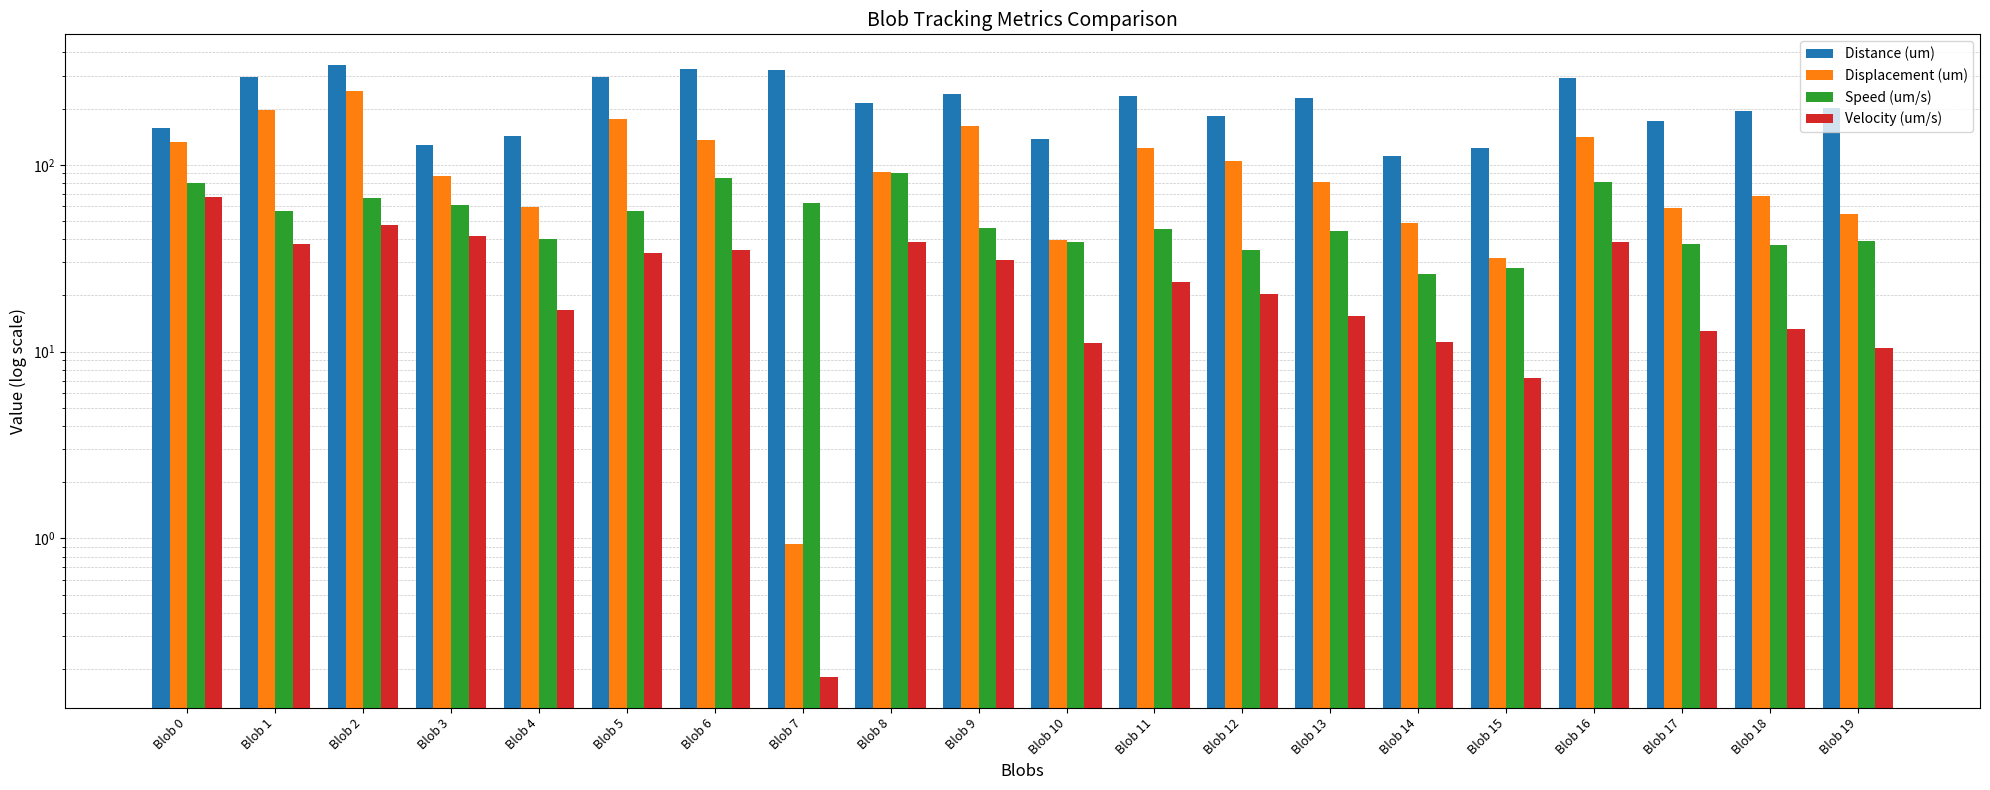

List the series in order of their peak value, highest first.

Distance (um), Displacement (um), Speed (um/s), Velocity (um/s)